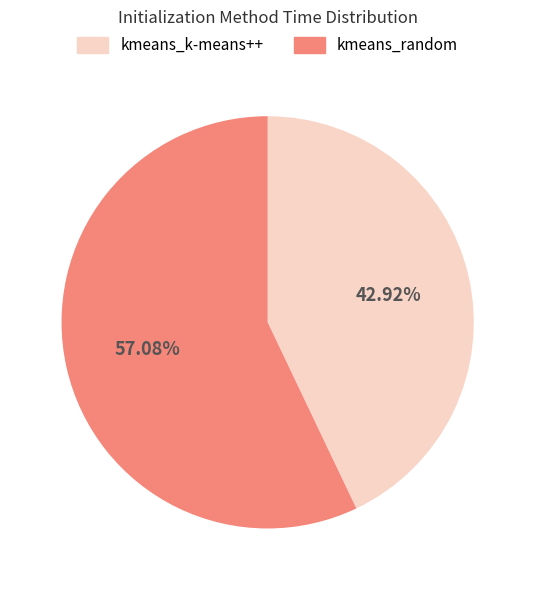

Which category has the biggest portion of the pie?

kmeans_random